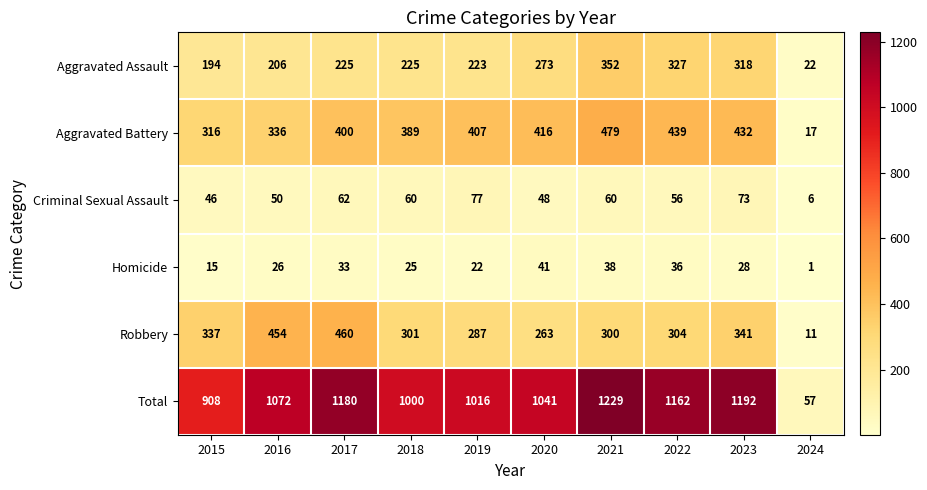

Where does the Homicide series first go above 28?

2017